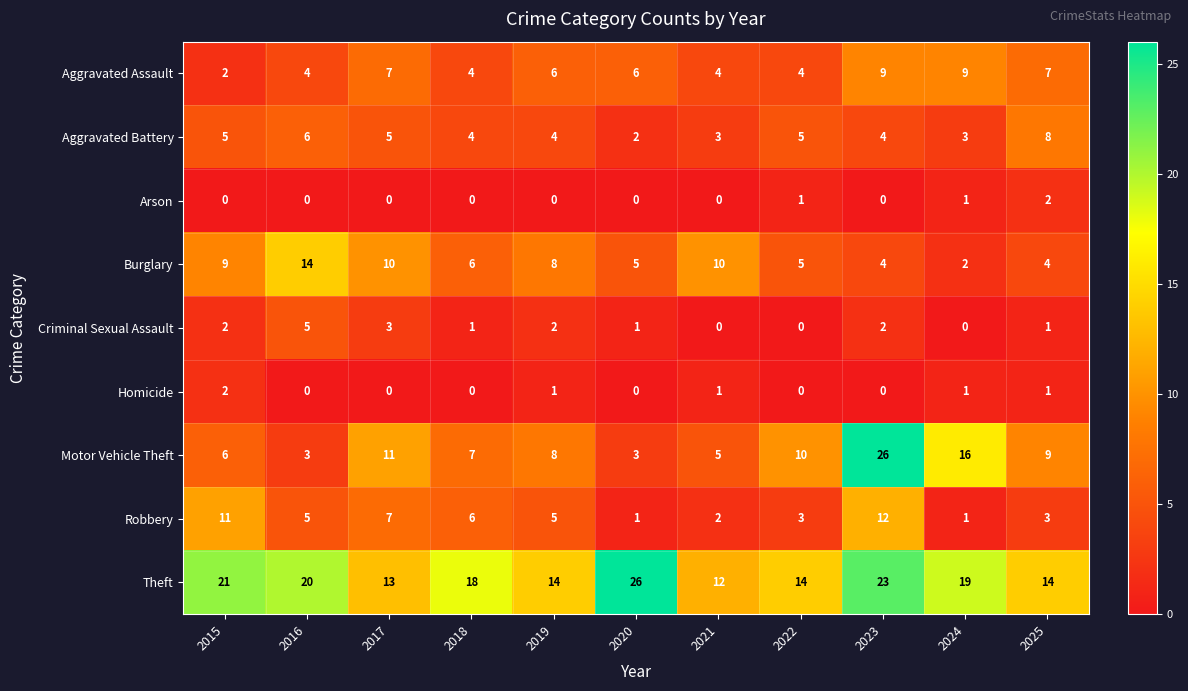

What is the maximum value for Motor Vehicle Theft?

26